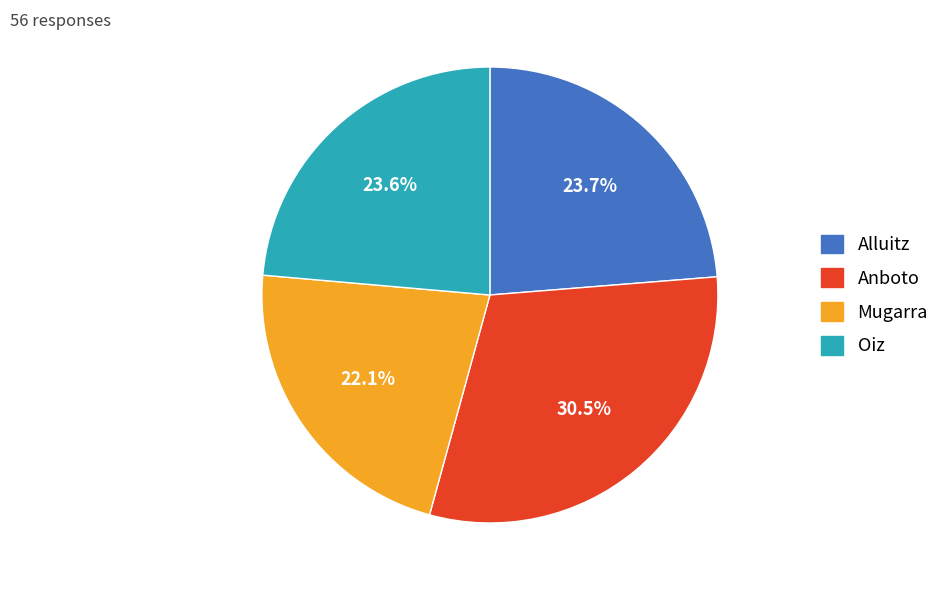

What is the ratio of the value at Mugarra to the value at Anboto?

0.7